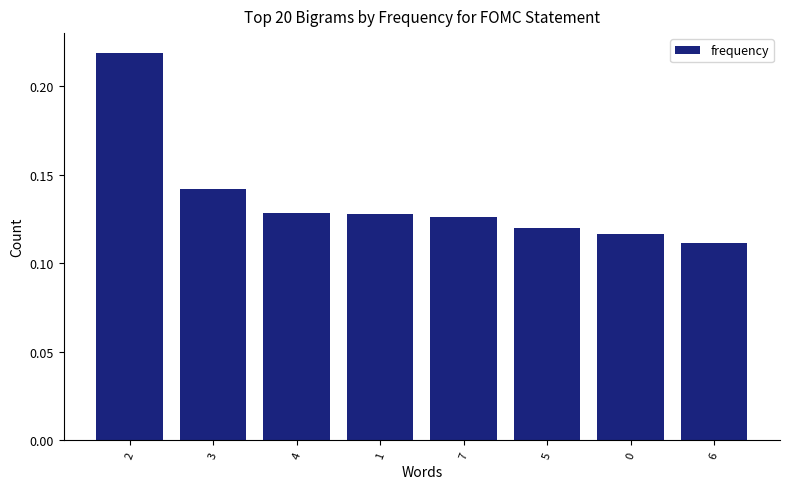

Are the bars horizontal?

No